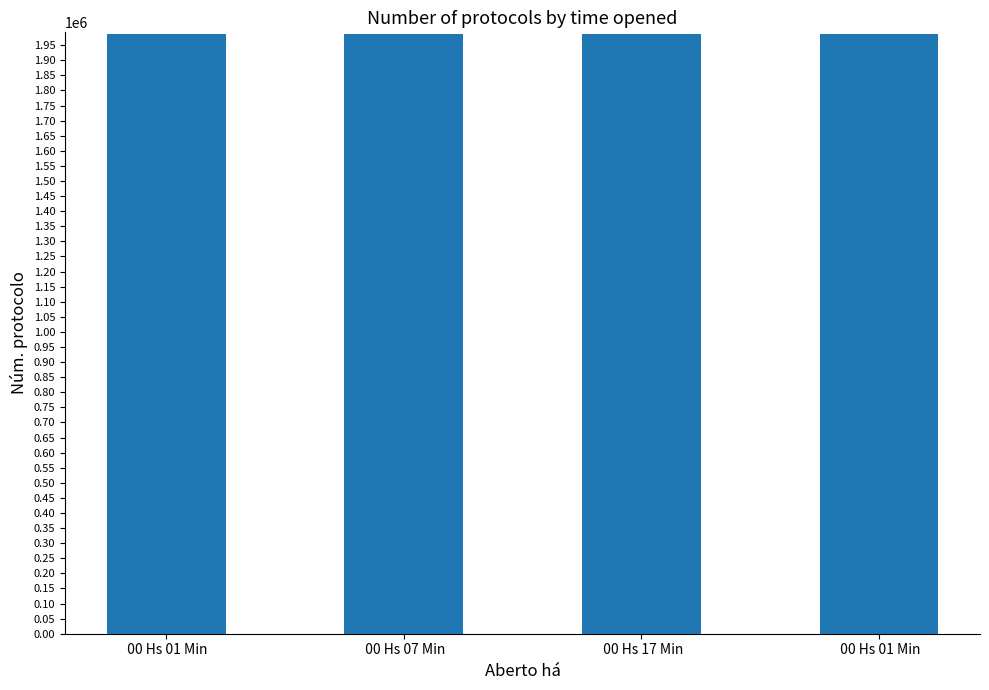

Are the bars grouped side by side (vs. stacked)?

No